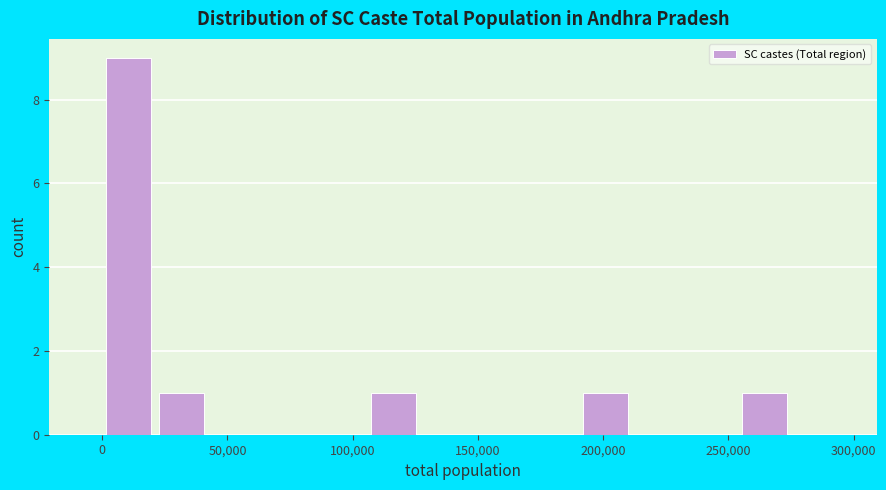

Which range on the x-axis has the tallest bar?

0 to 20000